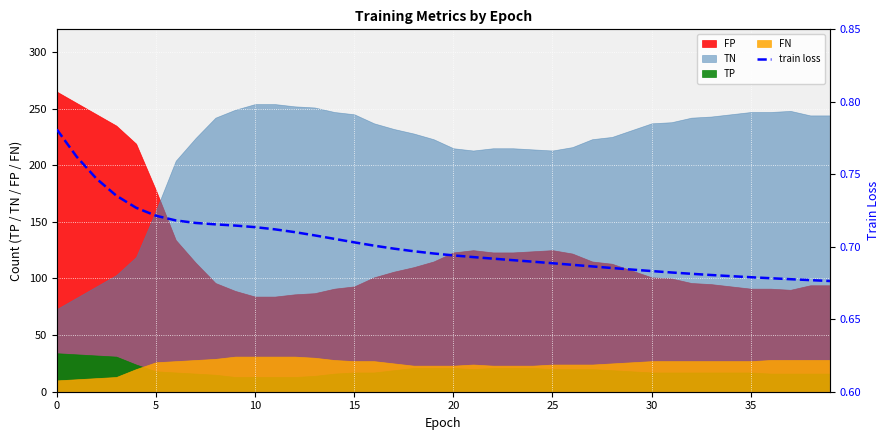

What is the label of the 23rd point from the left?

22